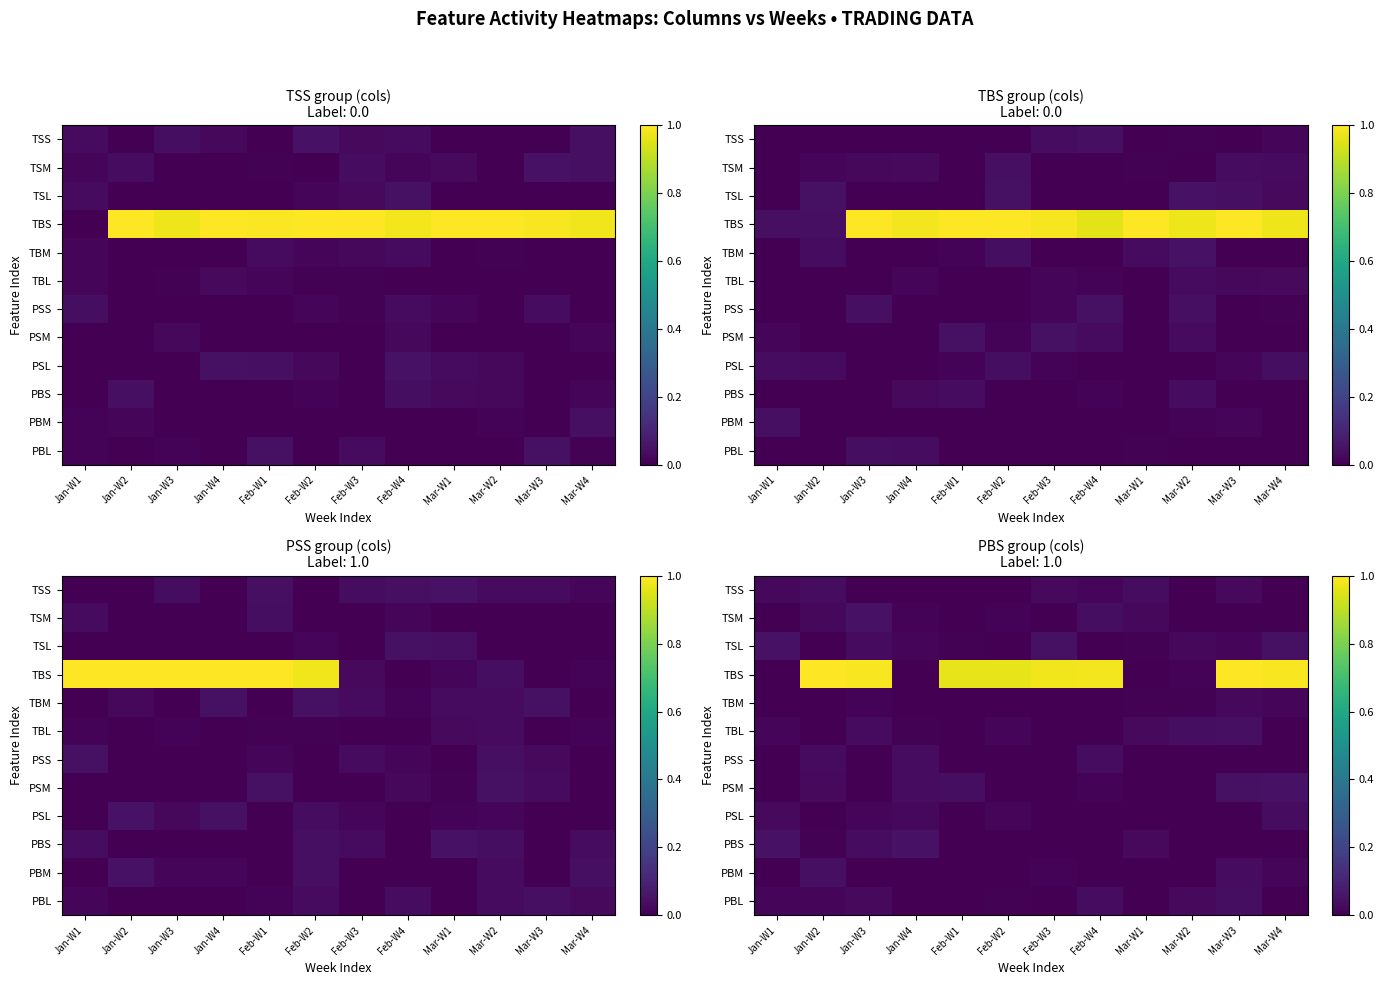

Which series has the largest total across all categories?

TBS